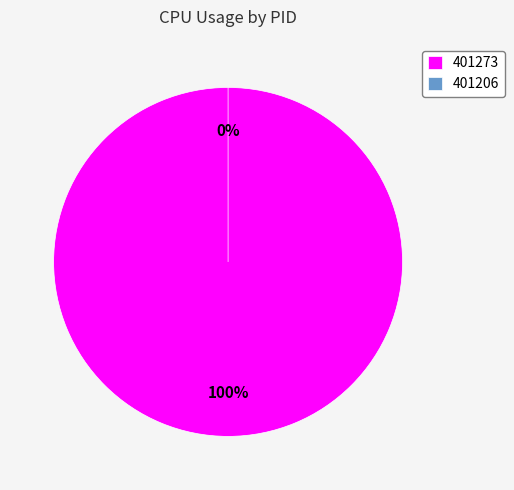

Is the sum of 401206 and 401273 greater than half?

Yes